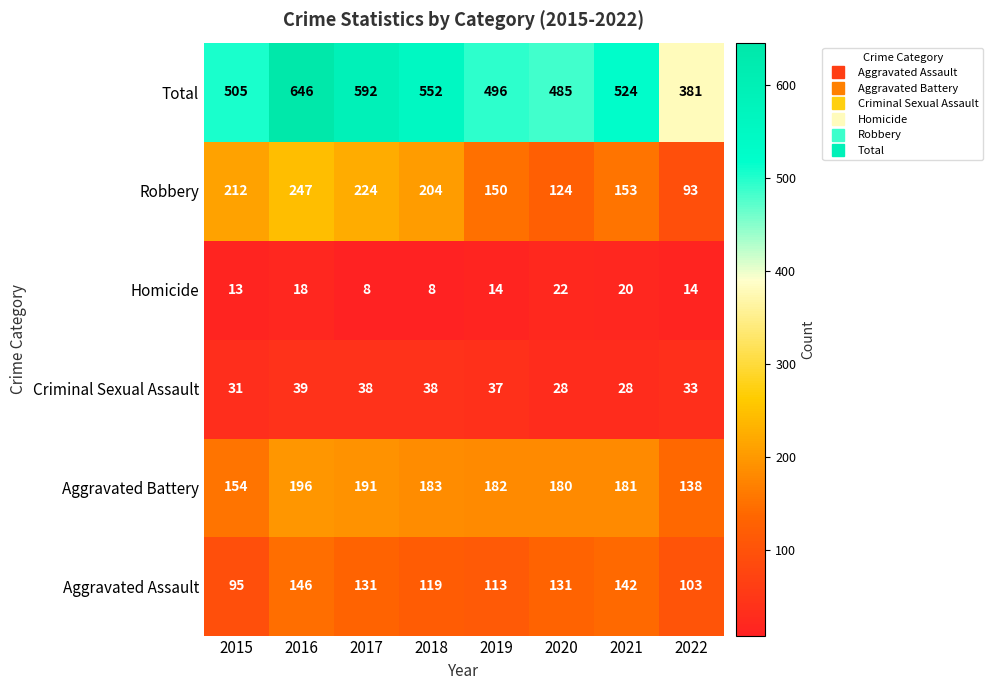

Which series has the largest range (max minus min)?

Total